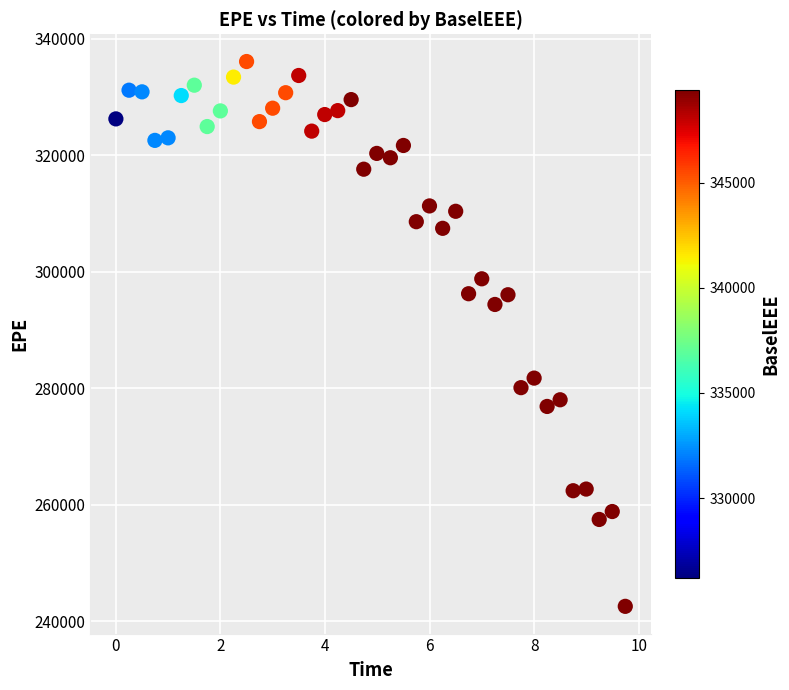

What Y value in the scatter plot is closest to 289295?

294356